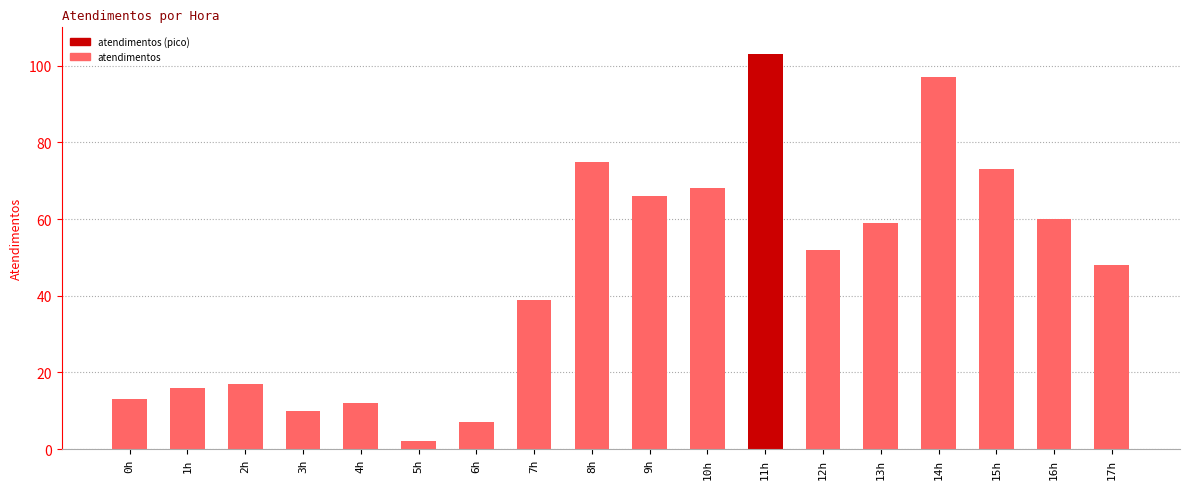

How many bars are there in total?

18